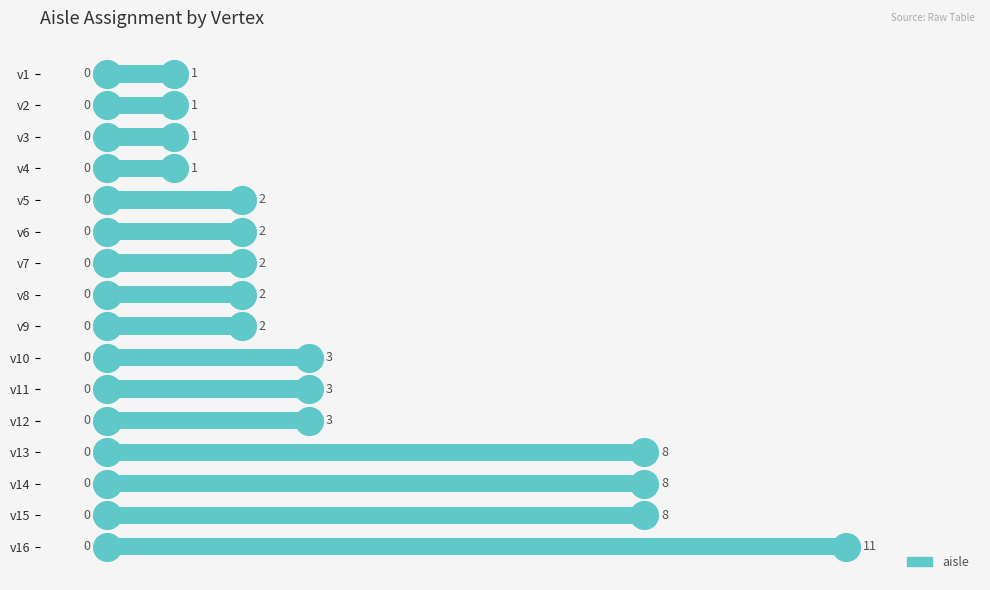

Between v8 and v4, which is larger?

v8